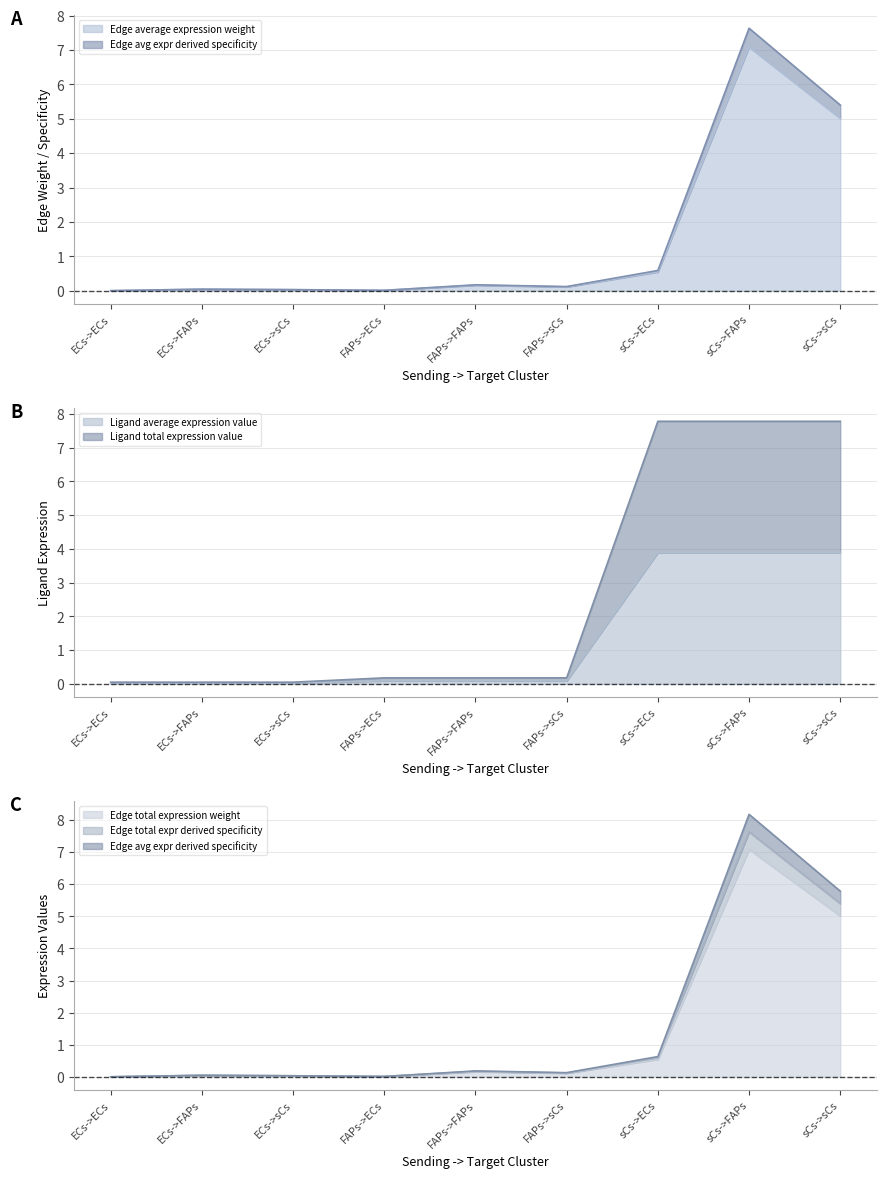

Which series has the largest range (max minus min)?

Ligand total expression value